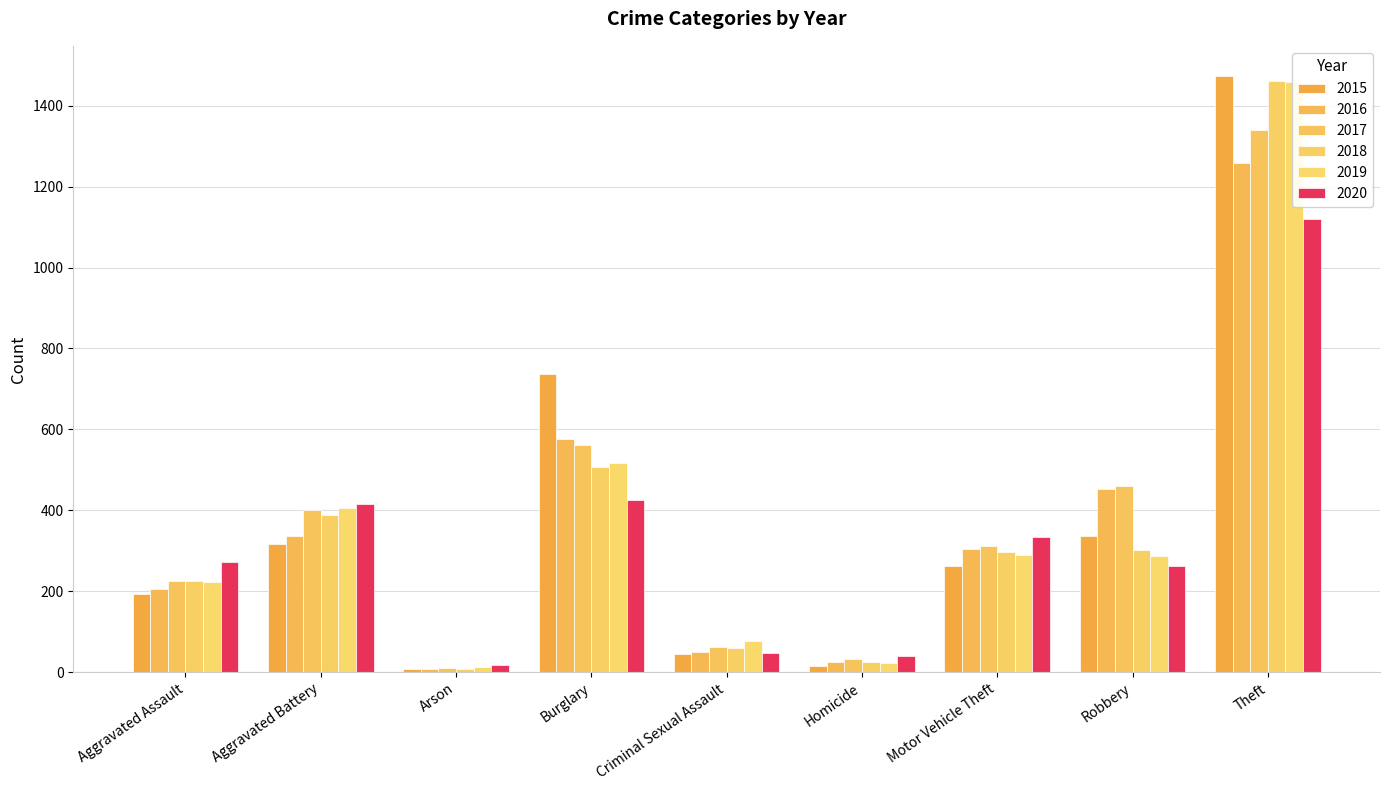

Which category has the highest value in the 2020 series?

Theft